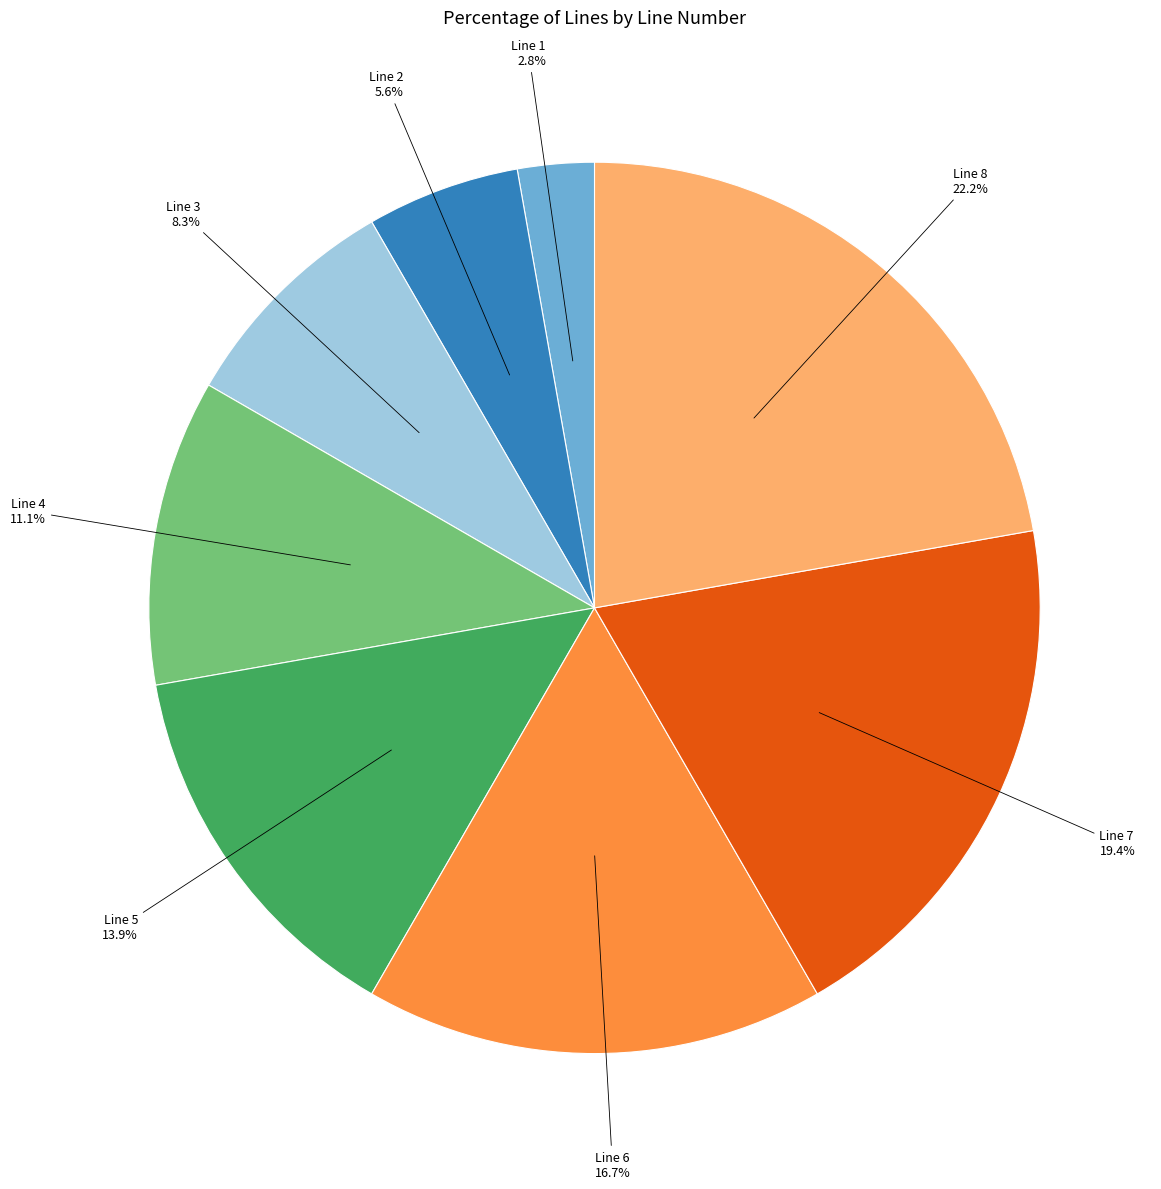

Does any single category account for the majority?

No